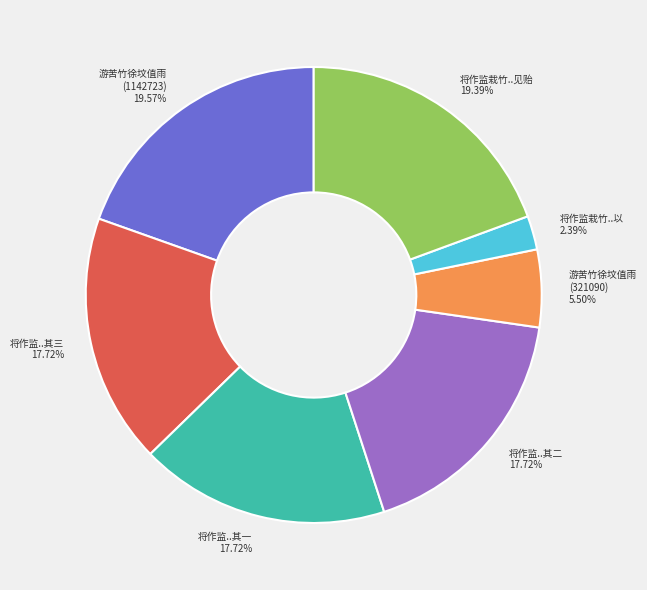

How many segments does this pie chart have?

7